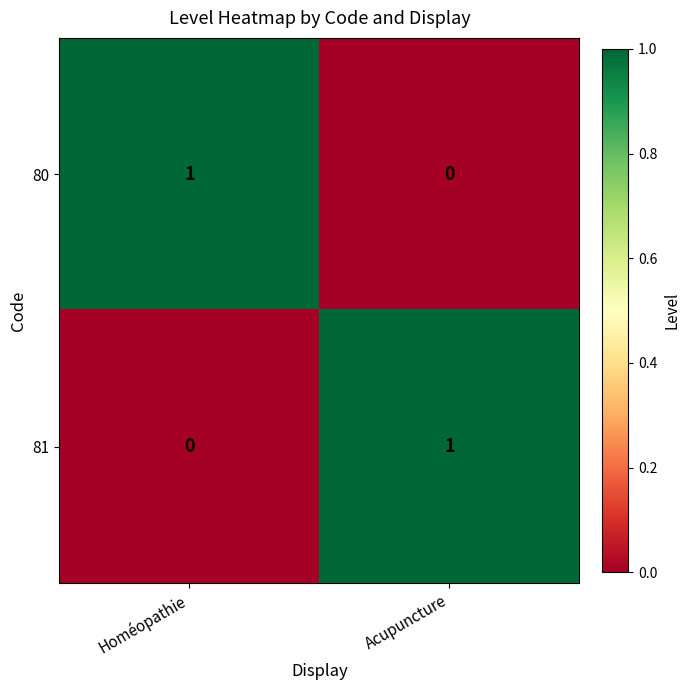

At how many categories does at least one series exceed 0?

2